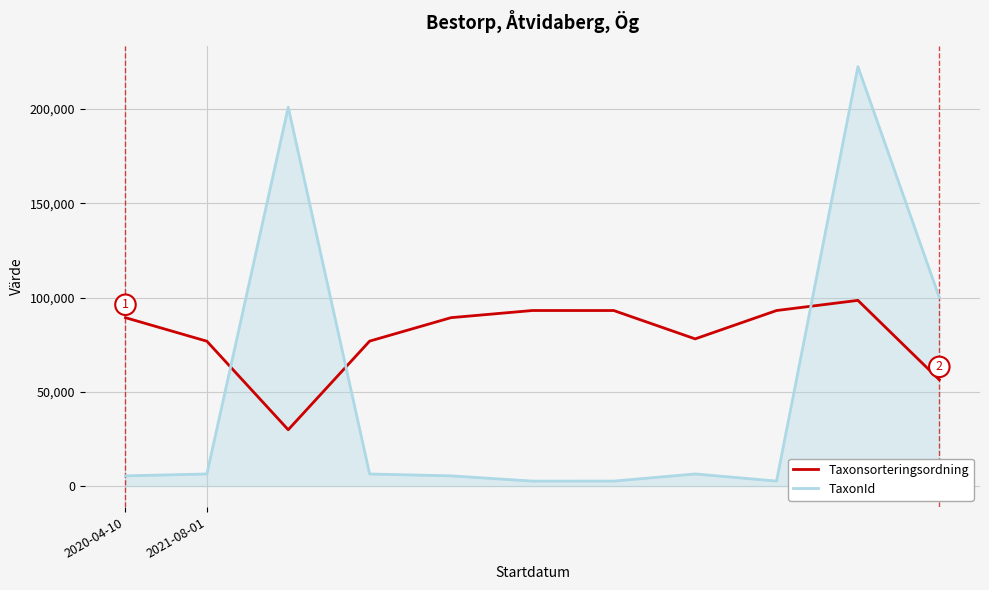

How many lines are shown in the chart?

2